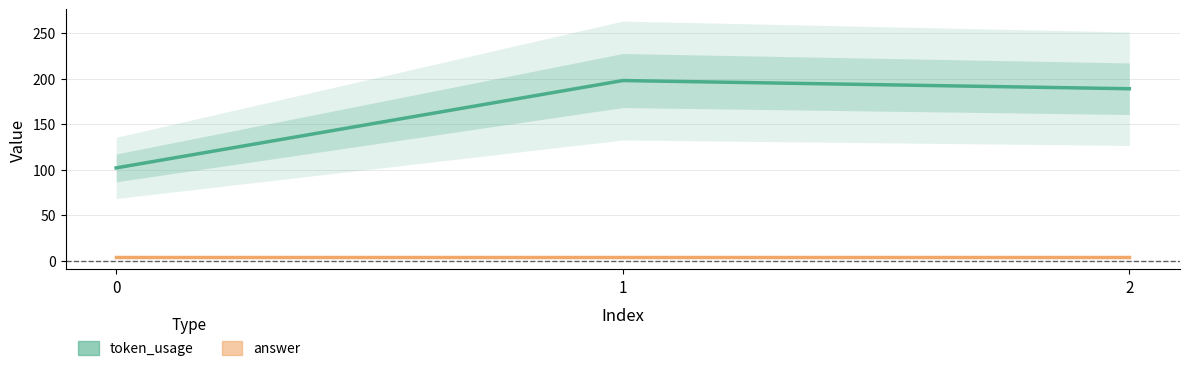

Does the chart display data point markers on the line(s)?

No